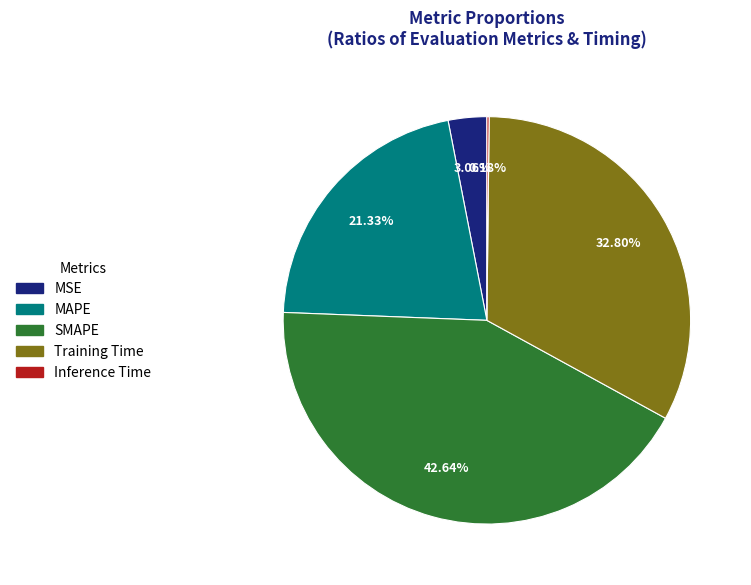

Which category has the biggest portion of the pie?

SMAPE